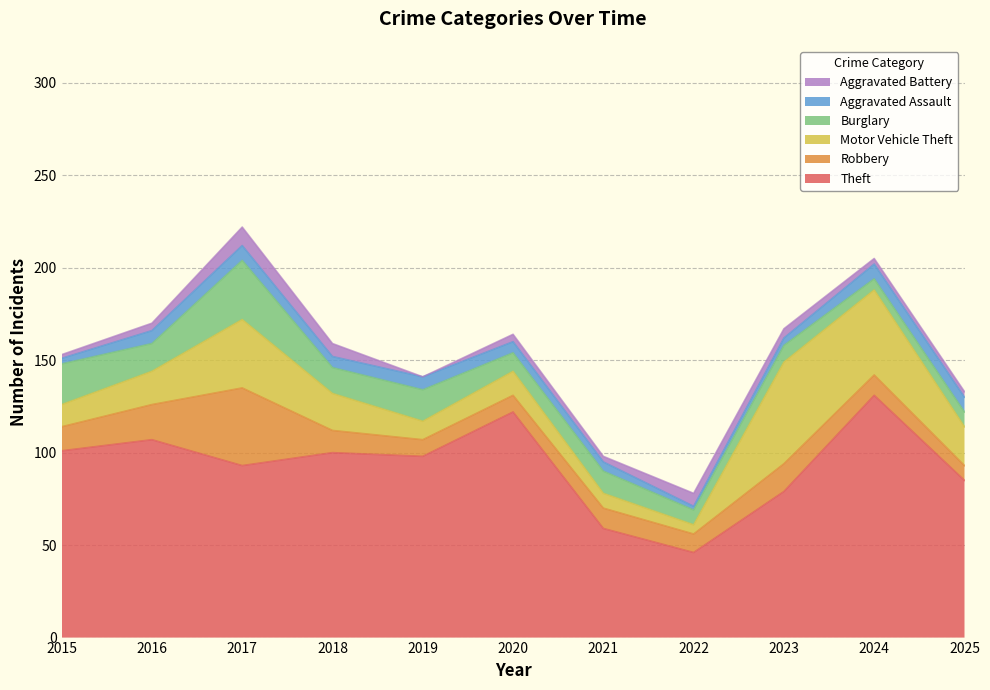

Rank the series by their maximum value, from highest to lowest.

Theft, Motor Vehicle Theft, Robbery, Burglary, Aggravated Battery, Aggravated Assault